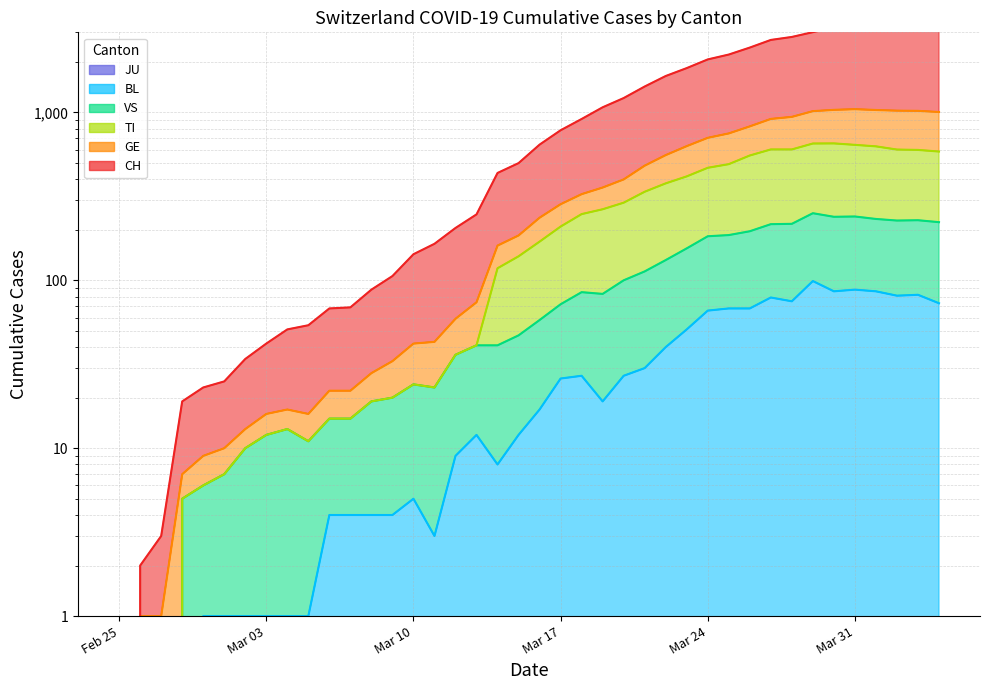

True or false: BL and GE intersect in this chart.

False